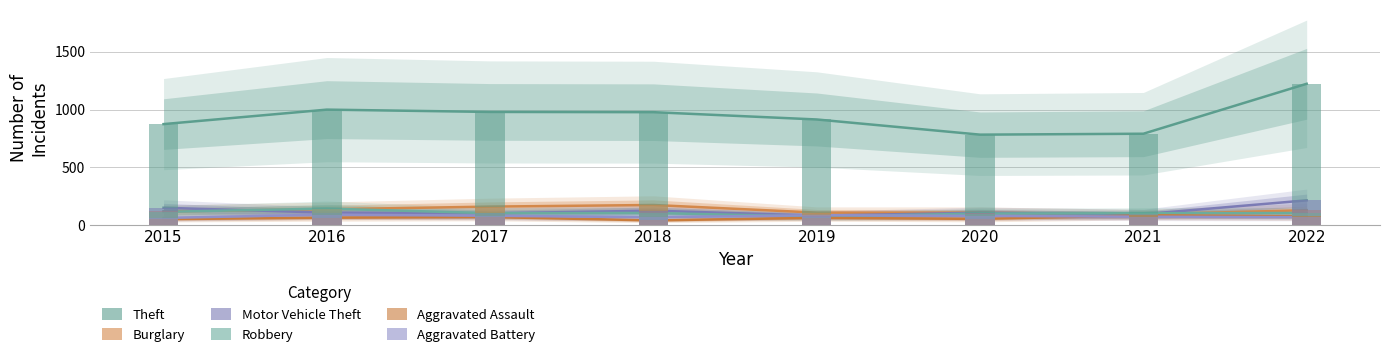

Are the bars horizontal?

No